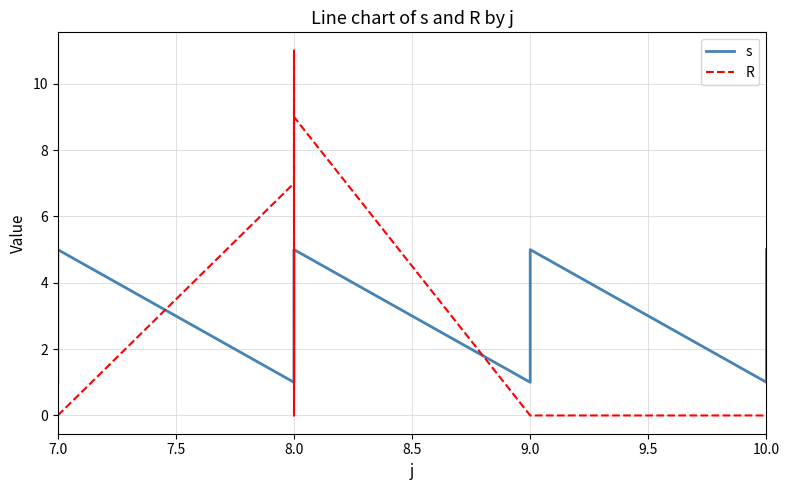

What is the difference between the maximum and second lowest values in the s series?

4